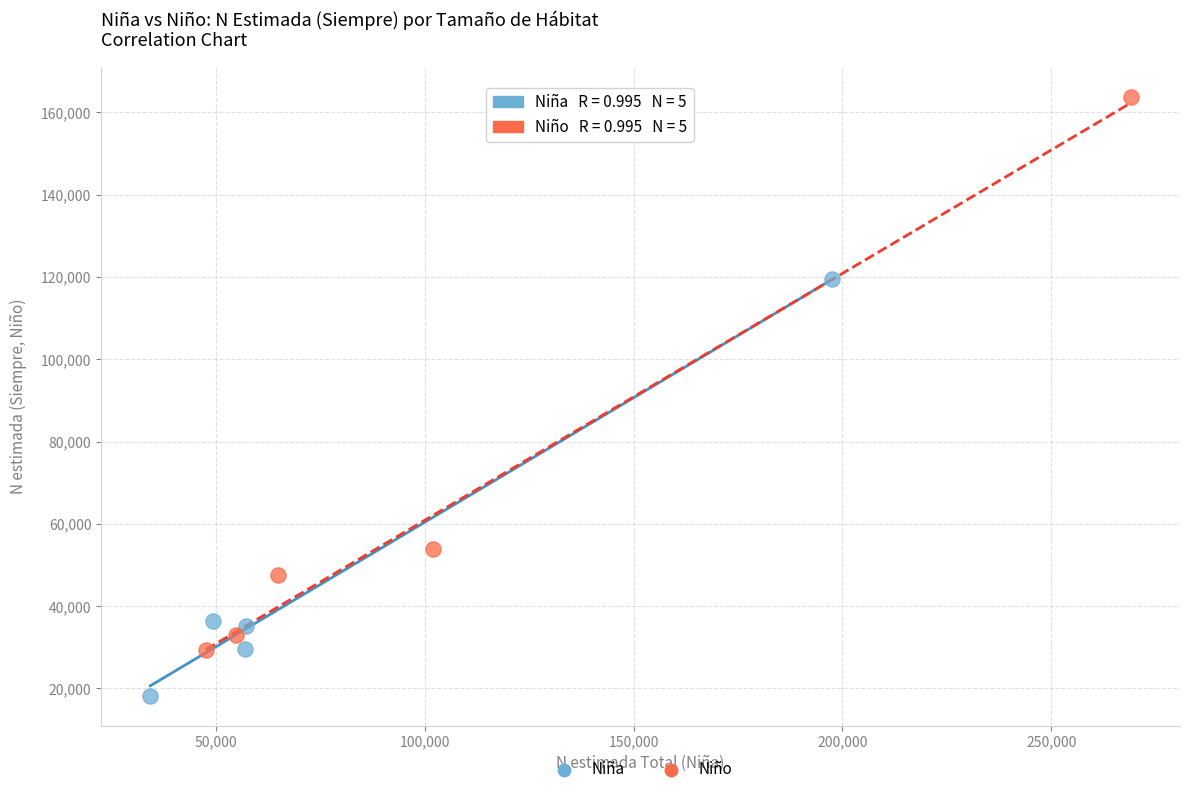

Which series reaches the maximum Y coordinate?

Niño